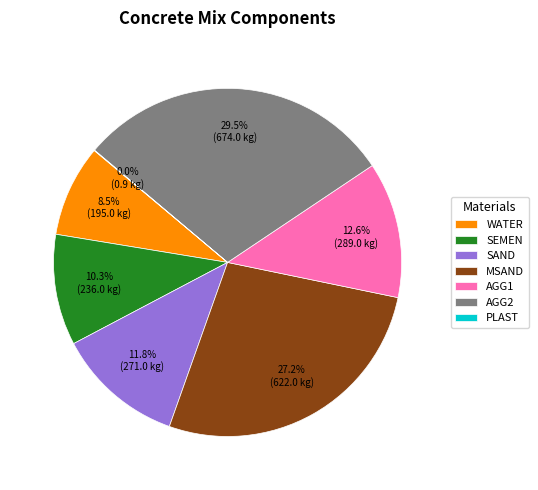

Which category has the biggest portion of the pie?

AGG2